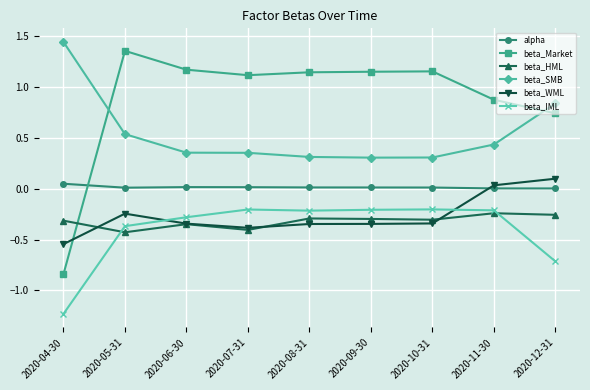

Is this an area chart (filled region under the line)?

No